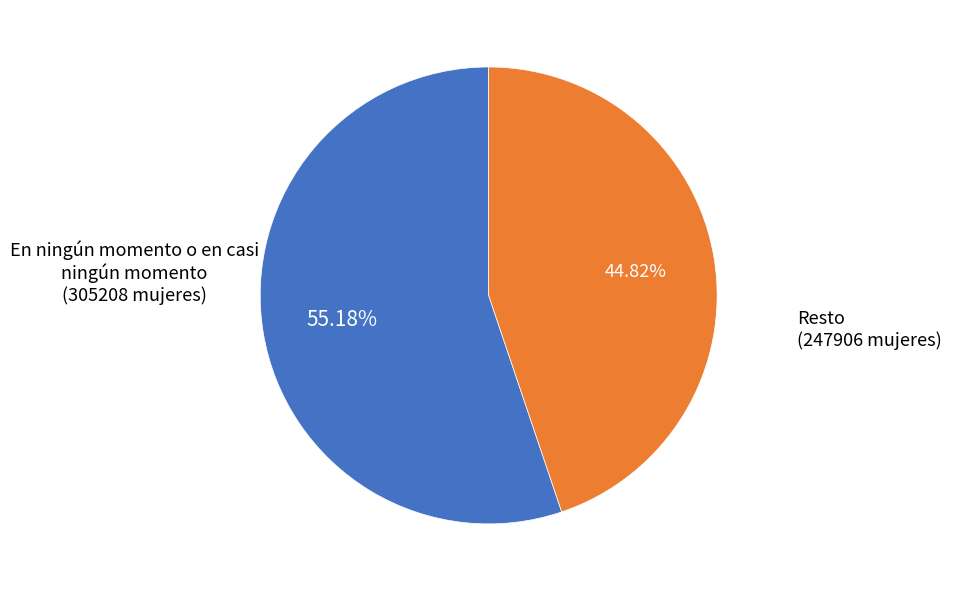

Is there a majority slice in this chart?

Yes